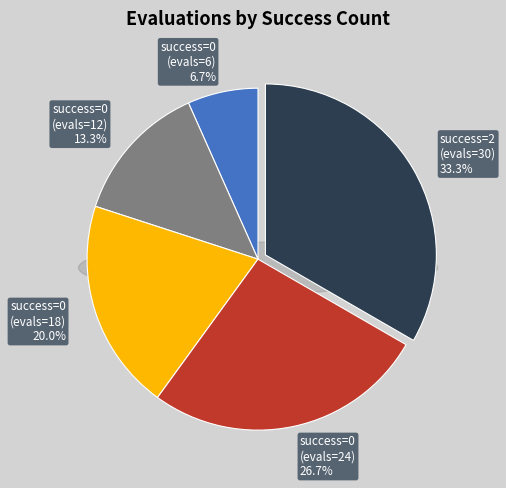

Is it true that 0 (evals=12) is 13% of the pie?

True